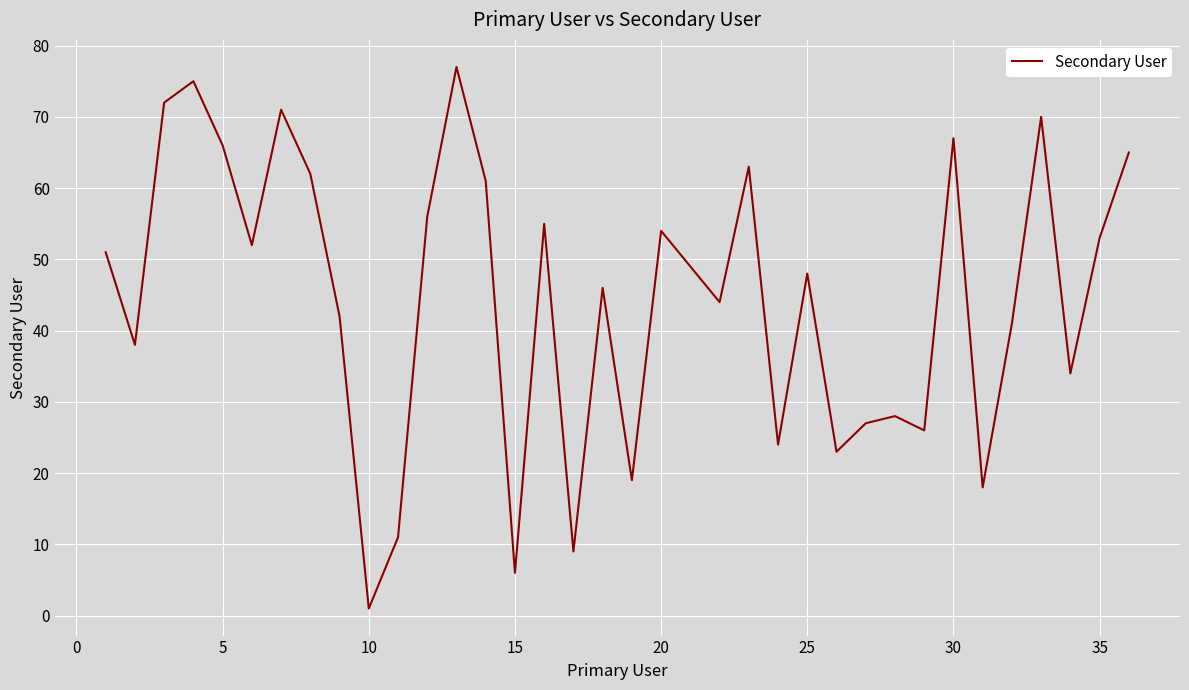

What is the maximum value shown in the chart?

77